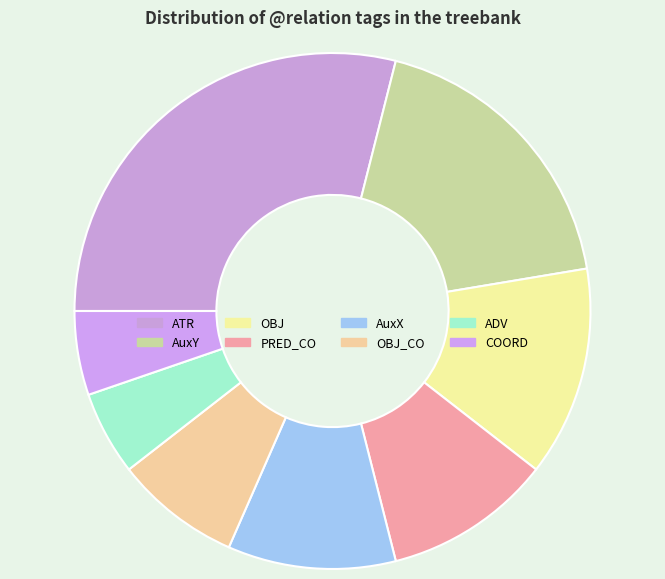

What is the largest slice in the pie chart?

ATR